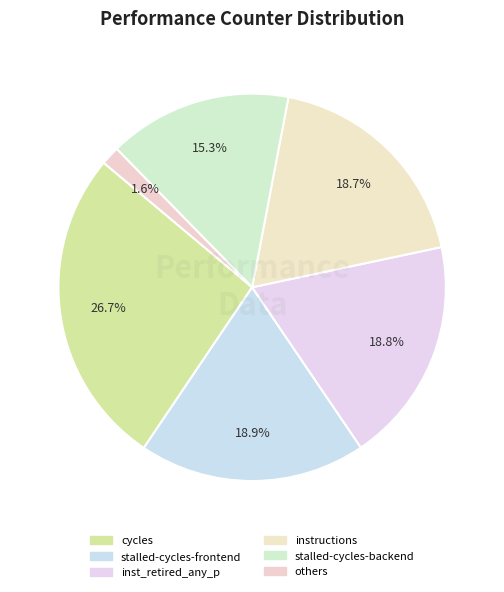

Is there any slice that represents more than half of the pie?

No